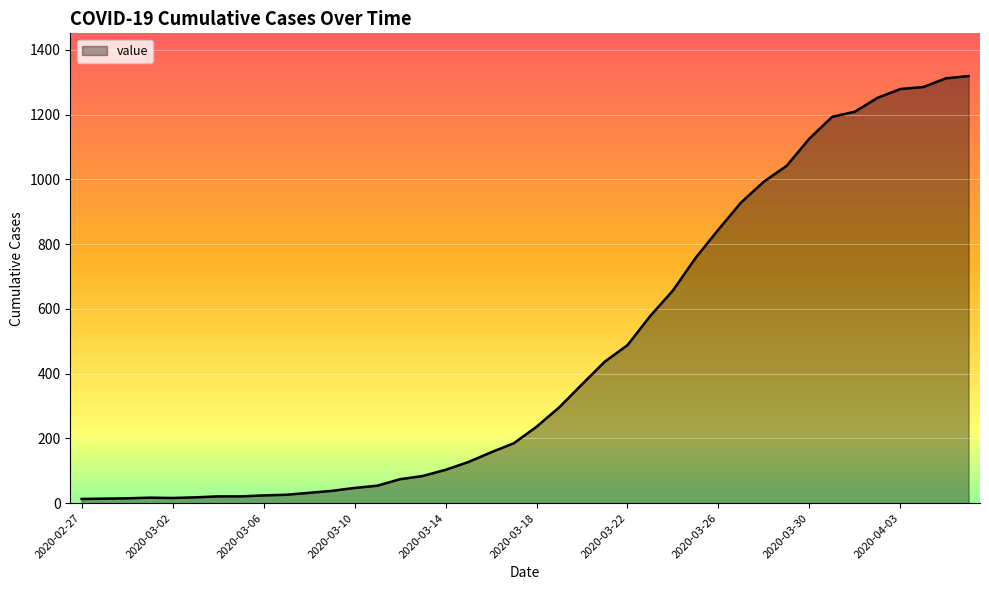

What is the smallest value displayed?

13